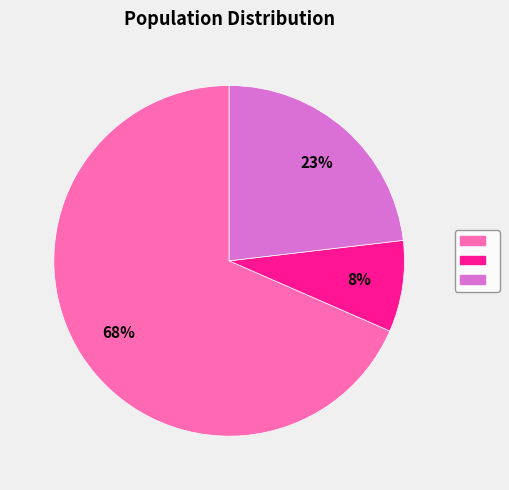

Is there a majority slice in this chart?

Yes